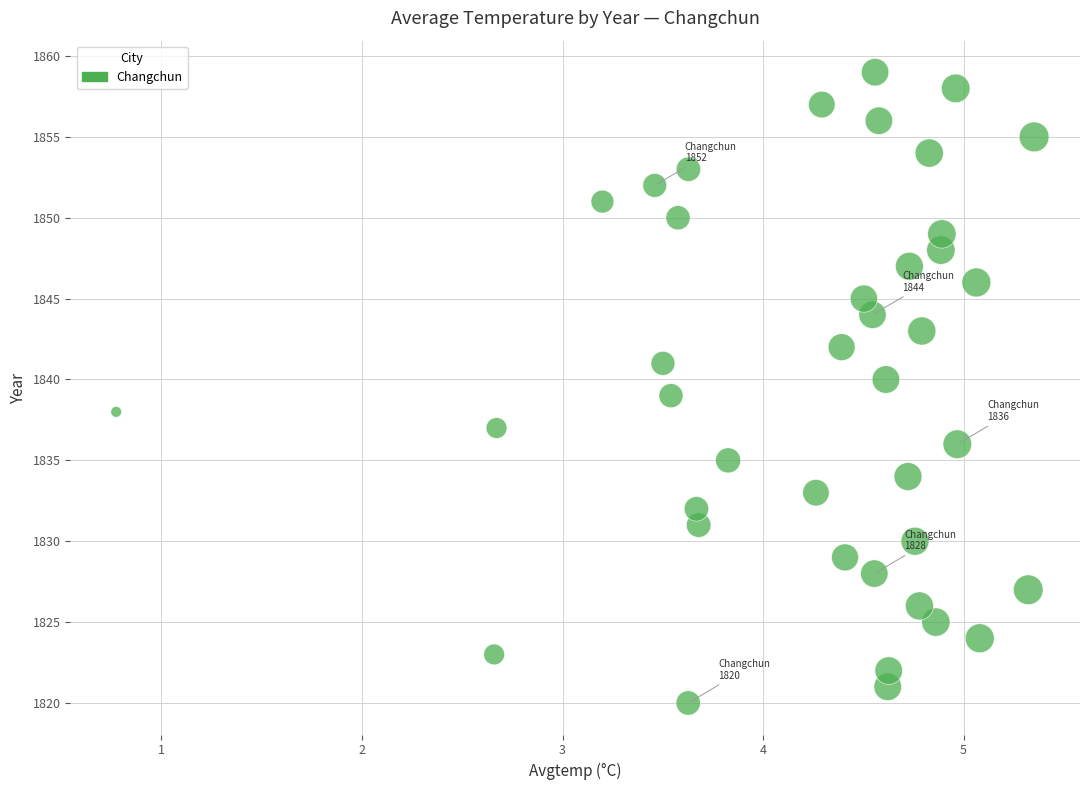

What is the range of Y values (max minus min)?

39